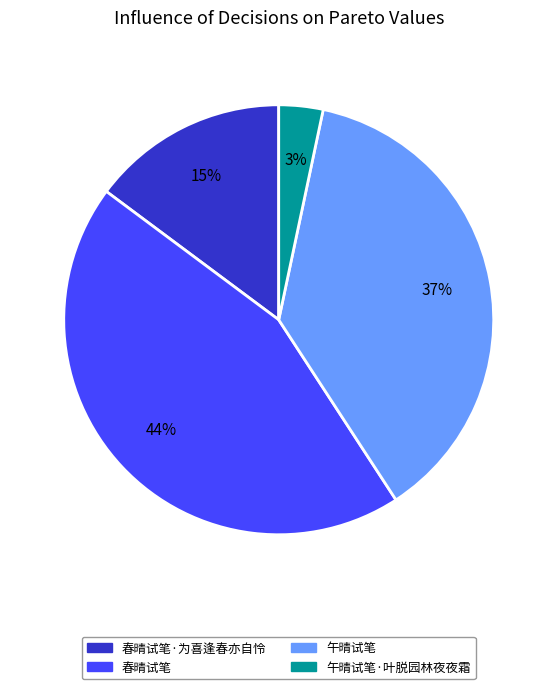

Is there a majority slice in this chart?

No